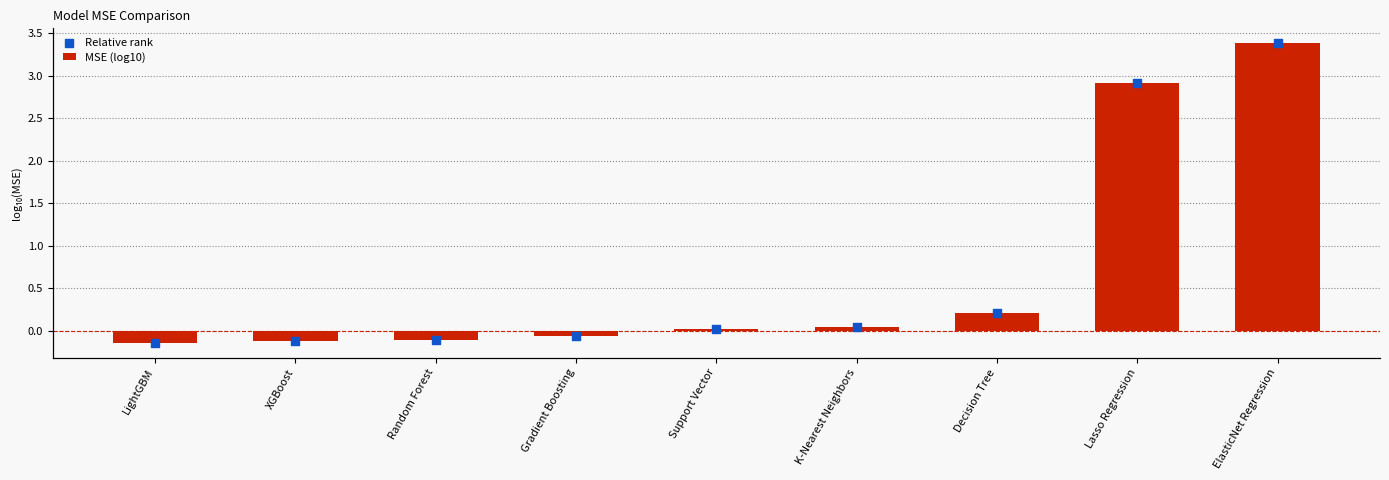

At how many categories does at least one series exceed 1?

2